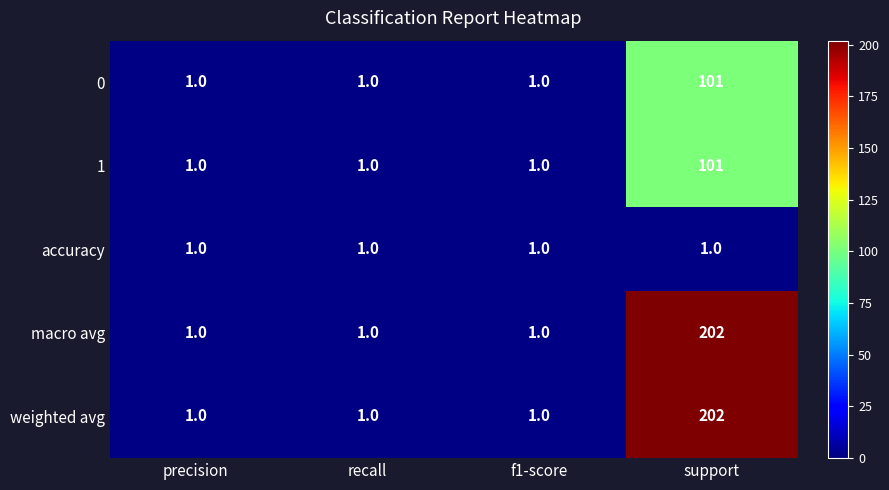

The weighted avg series shows 202 at support. True or false?

True